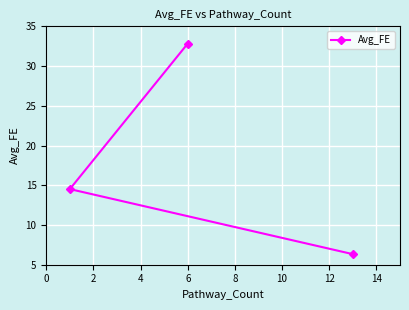

What is the average value?

17.9